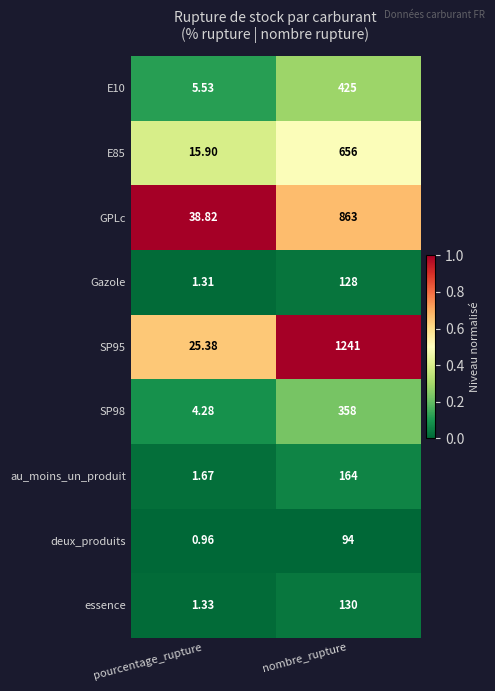

Which series changed the most between pourcentage_rupture and nombre_rupture?

SP95